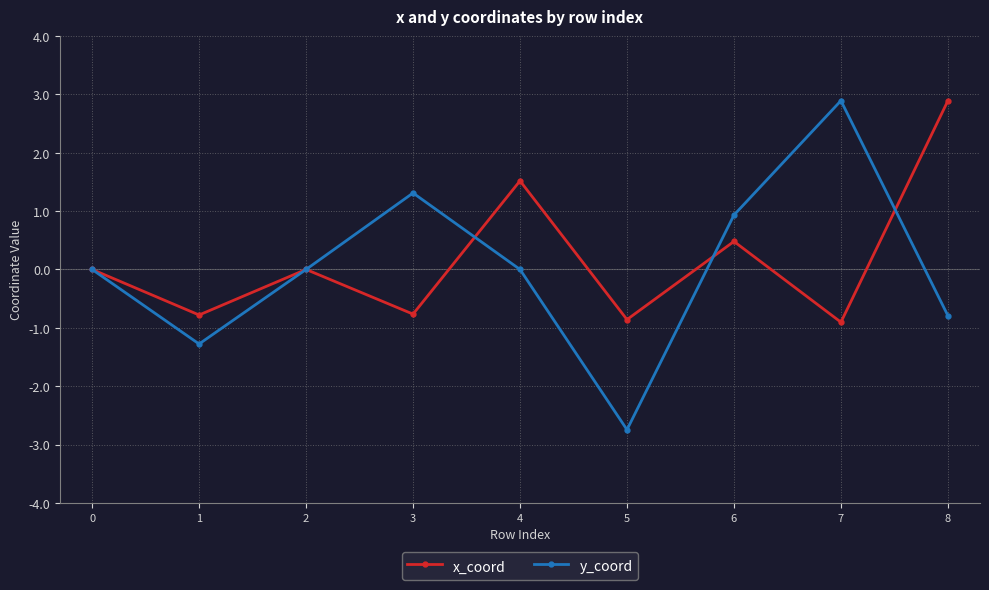

How many lines are shown in the chart?

2